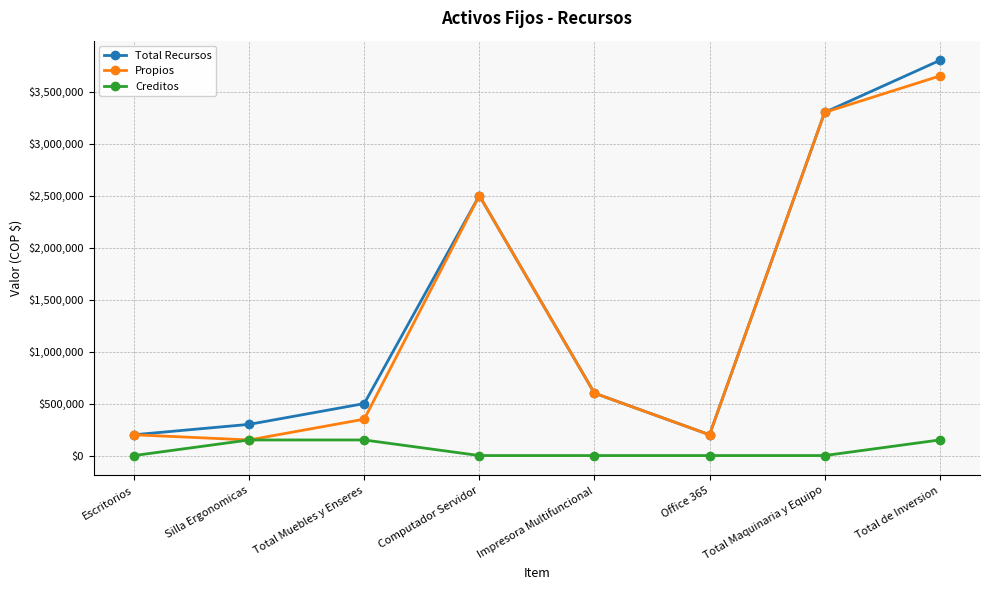

Which label corresponds to the largest value in the chart?

Total de Inversion